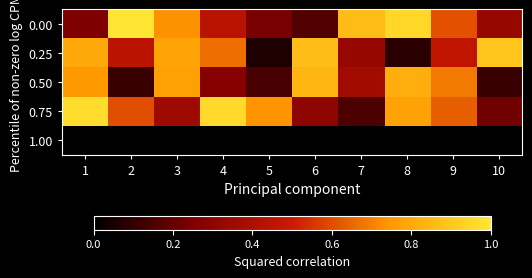

What is the maximum value shown in the chart?

1.0